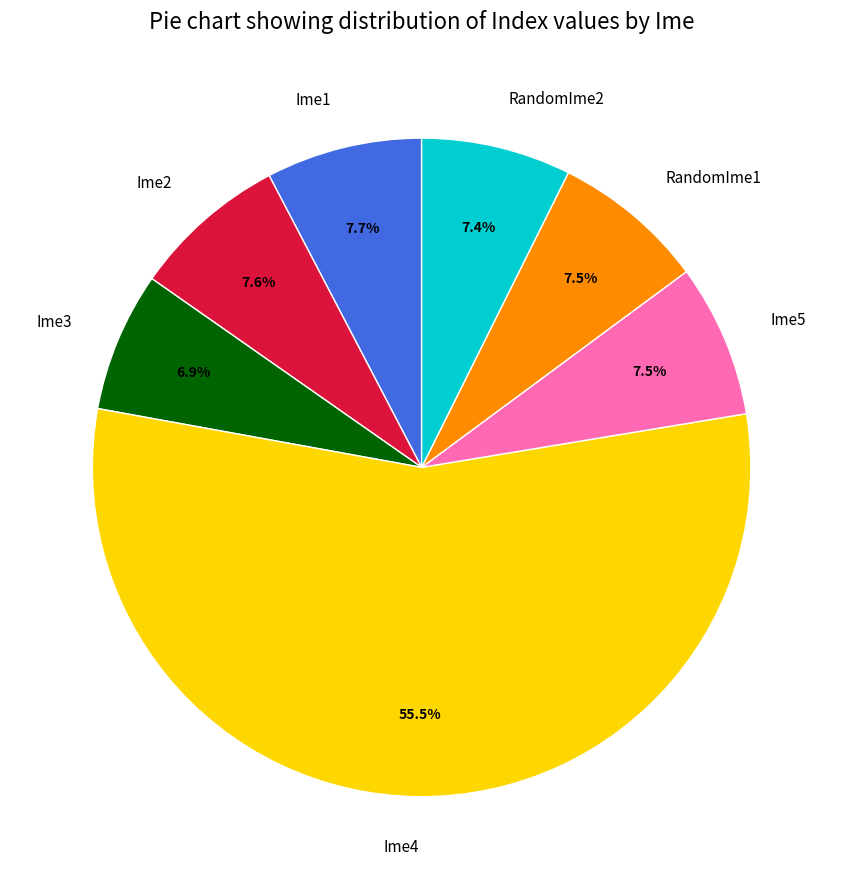

The RandomIme2 slice represents 7% of the pie. True or false?

True